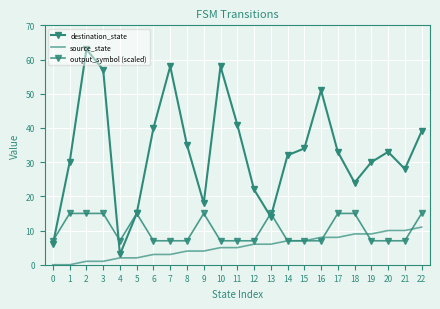

The destination_state series shows 58 at 10. True or false?

True